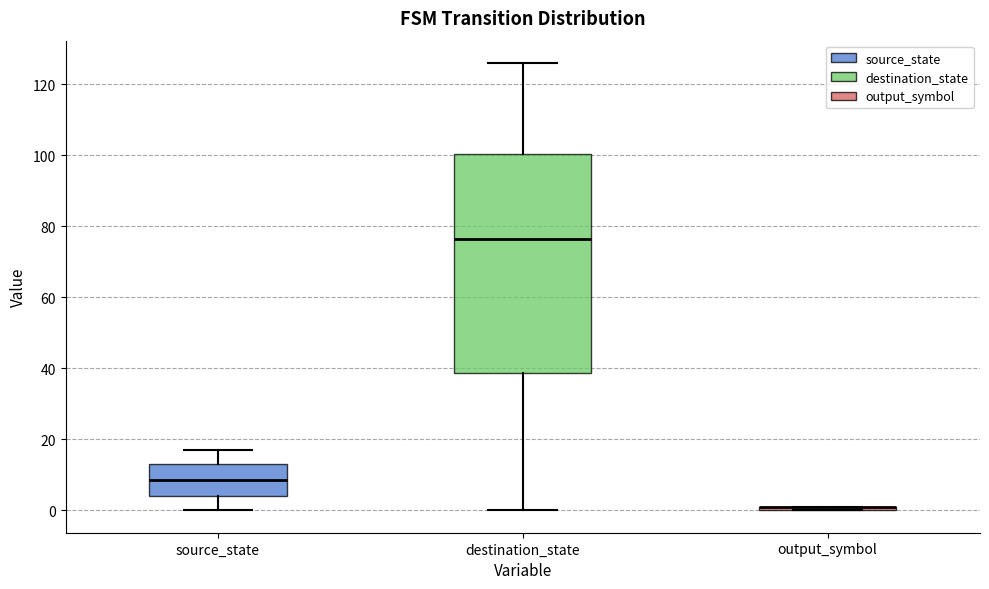

Where does the median line of the box for destination_state sit on the y-axis? The values are not printed on the chart, so give them approximately, as read against the axis.

76